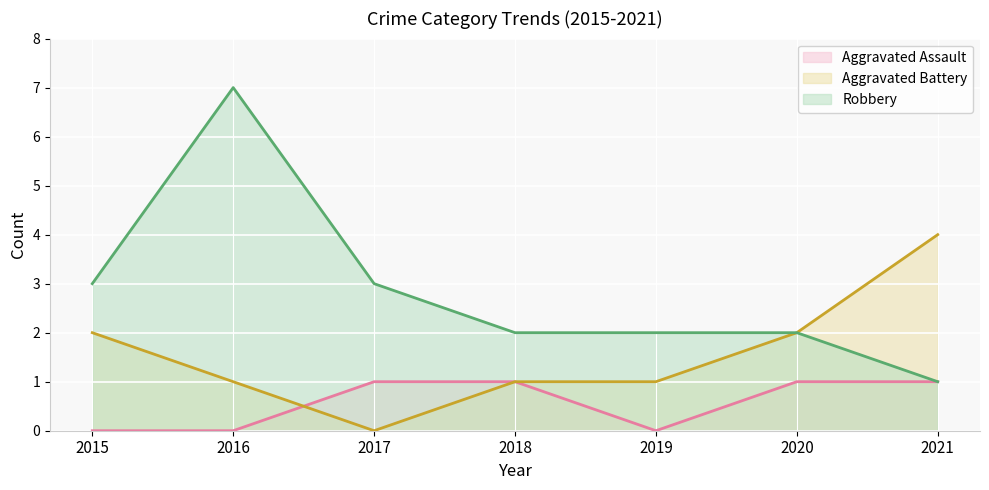

What are all the series names shown in the legend?

Aggravated Assault, Aggravated Battery, Robbery